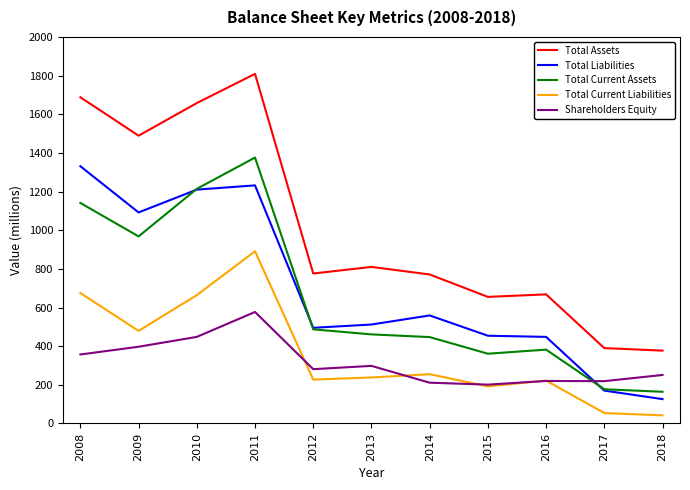

At 2008, list the series in order from smallest to largest.

Shareholders Equity, Total Current Liabilities, Total Current Assets, Total Liabilities, Total Assets